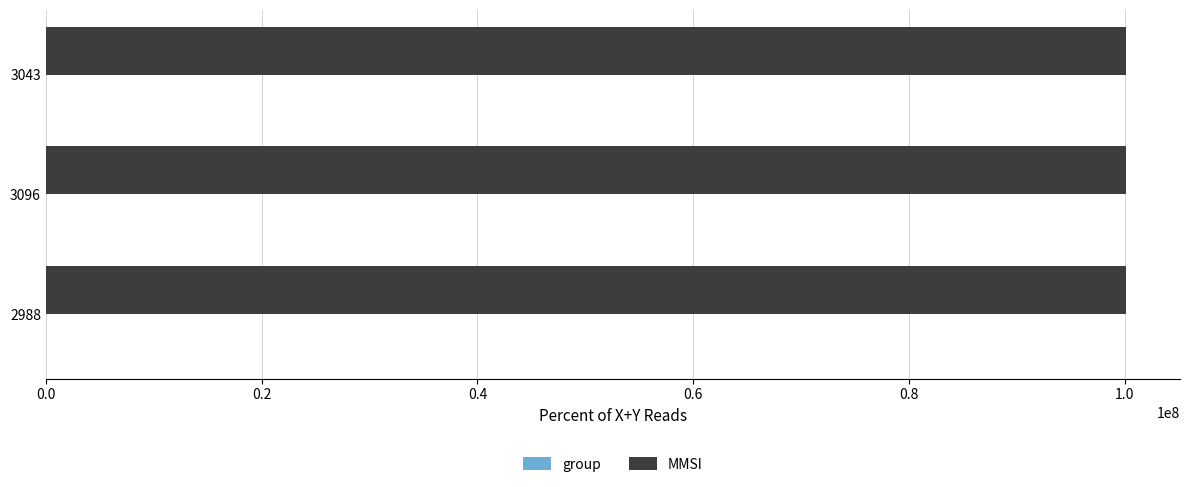

What is the sum of all MMSI values?

300336960